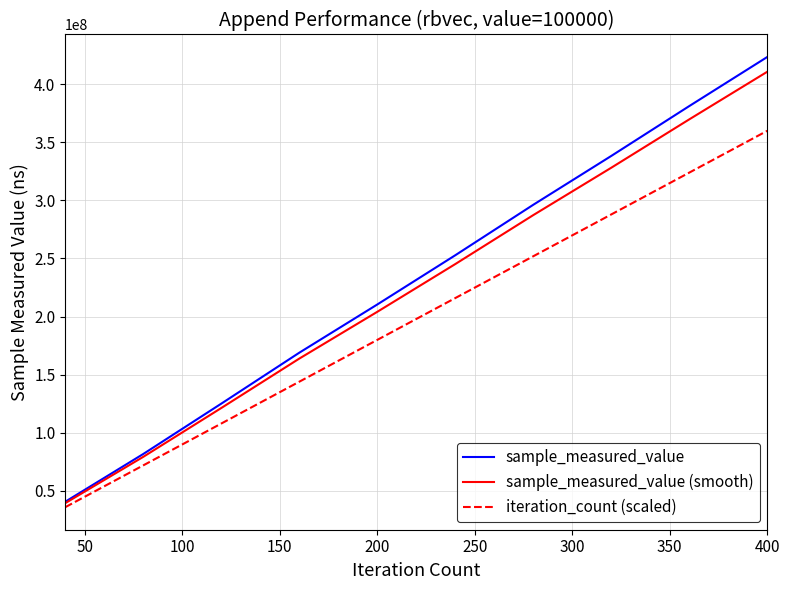

List the series in order of their overall mean, highest first.

sample_measured_value, sample_measured_value (smooth), iteration_count (scaled)